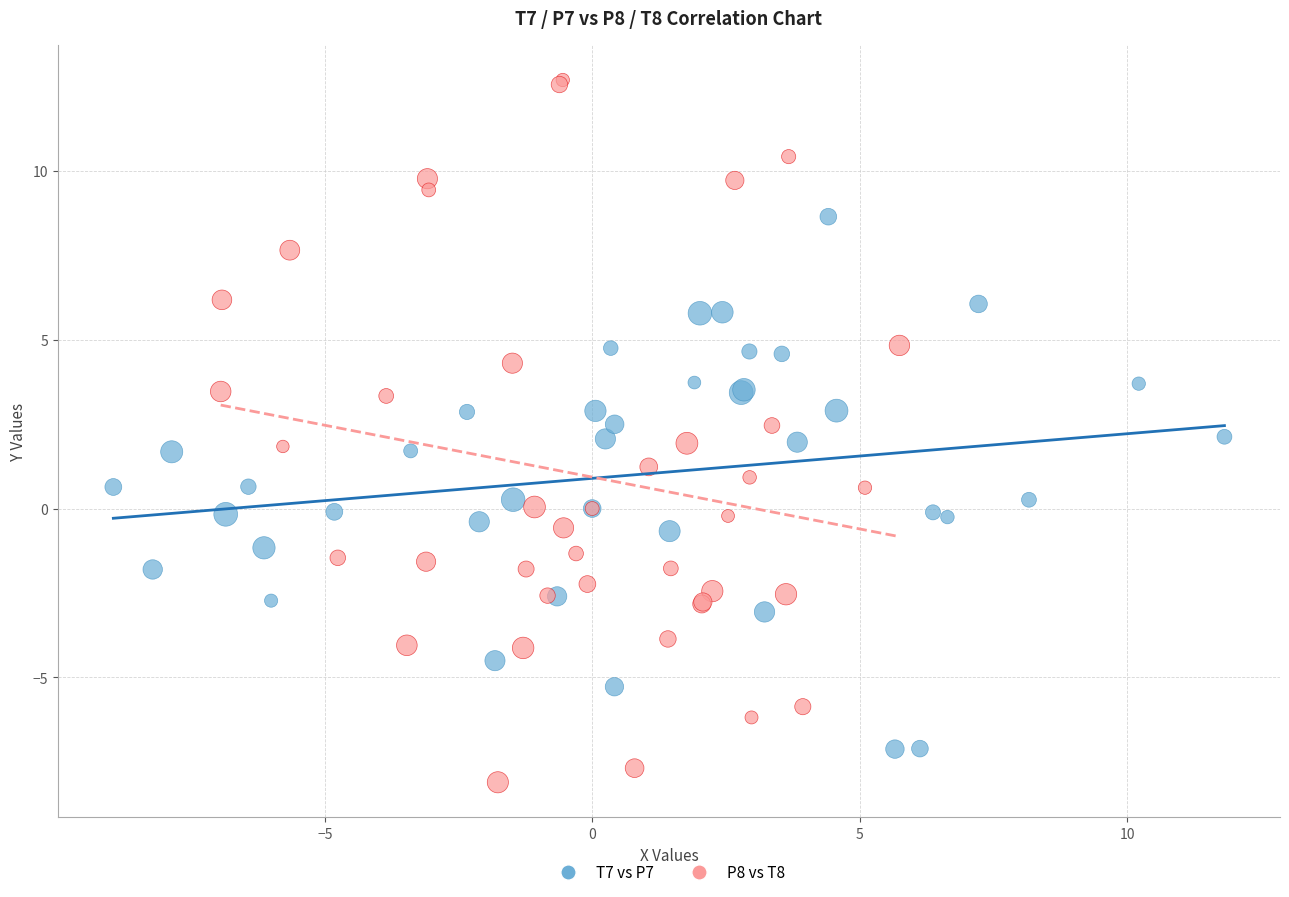

Which series has the widest spread of Y values?

P8 vs T8